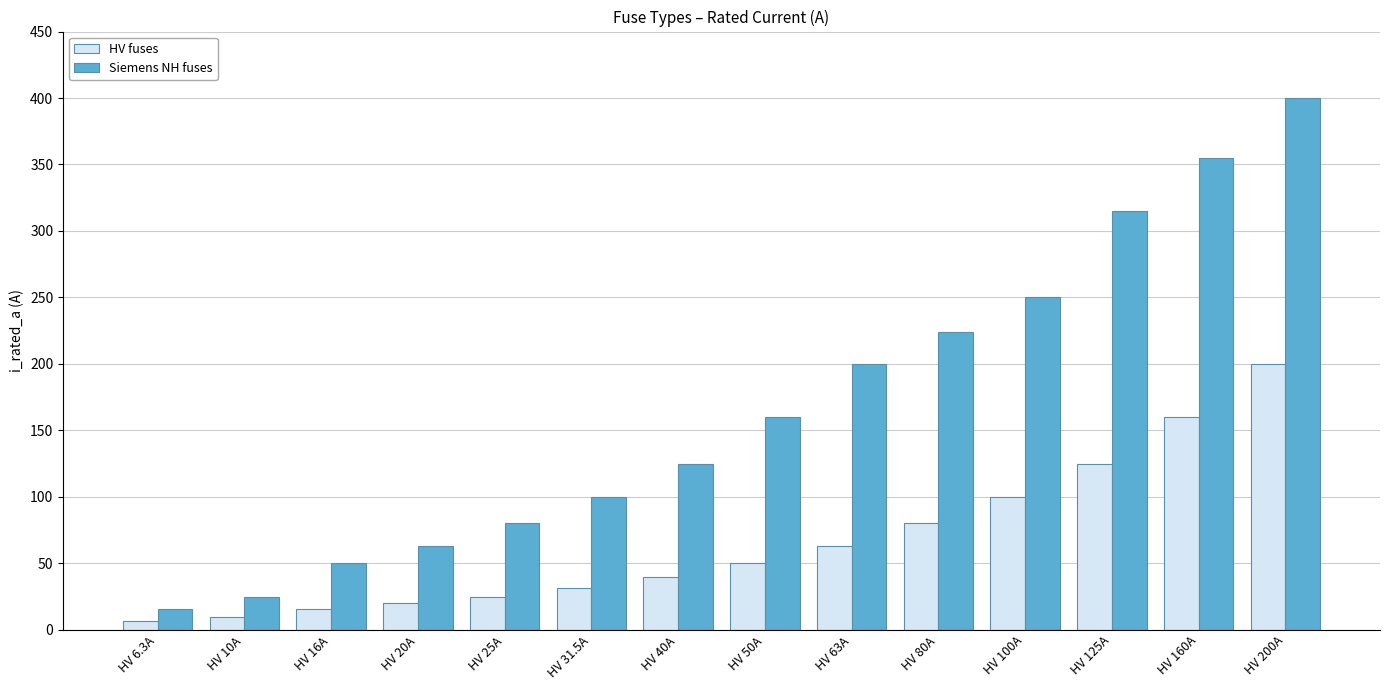

What are all the series names shown in the legend?

HV fuses, Siemens NH fuses